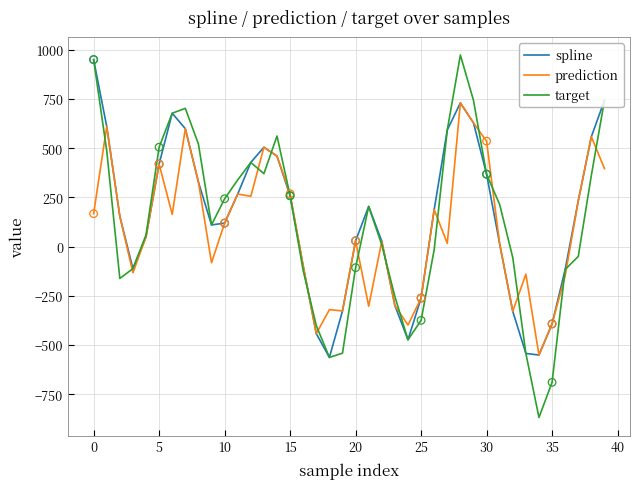

Which series has the widest spread of values?

target